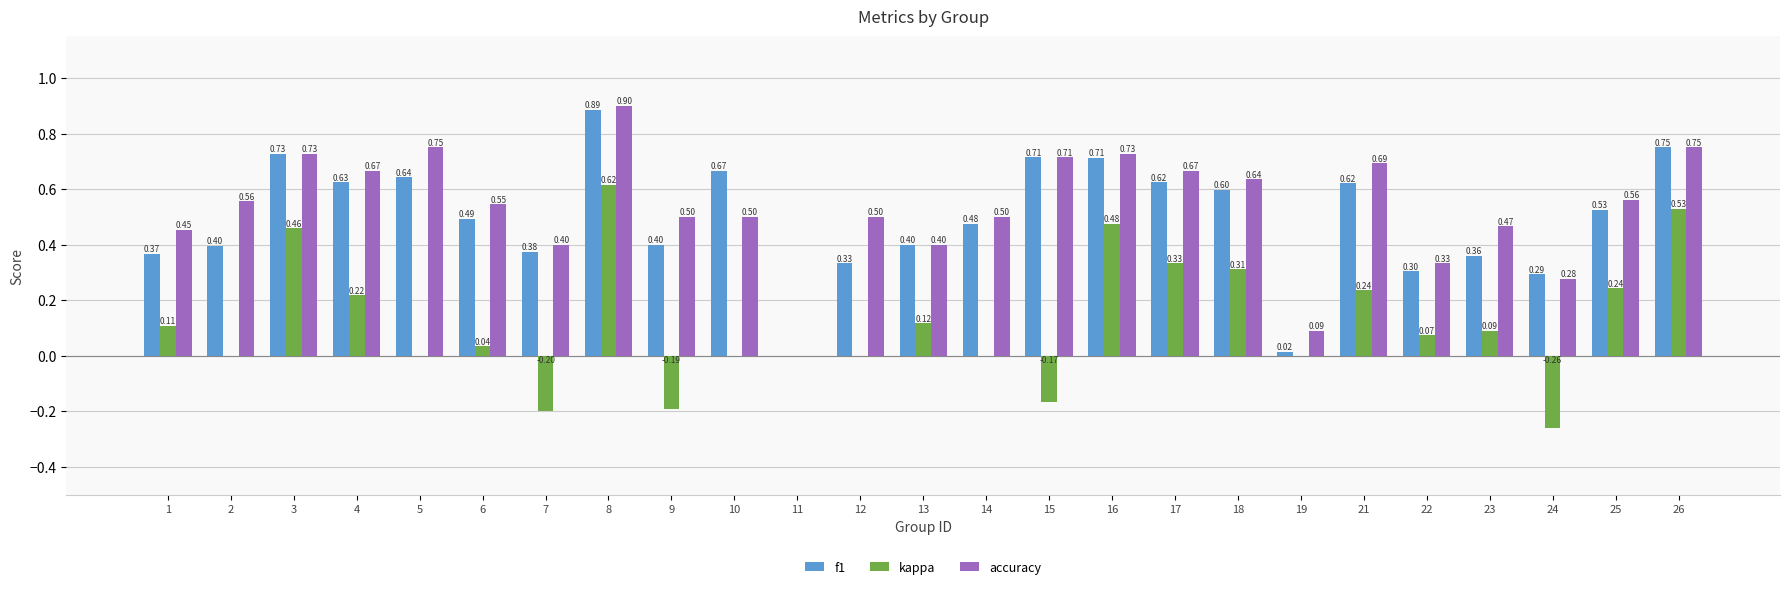

What is the sum of the accuracy values at 2 and 5?

1.3